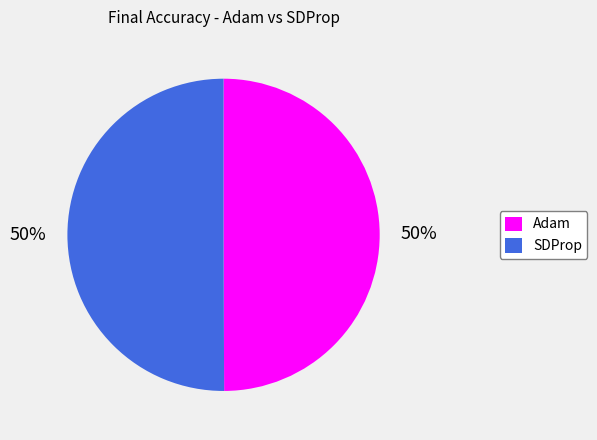

What percentage is the Adam slice, to the nearest percent?

50%